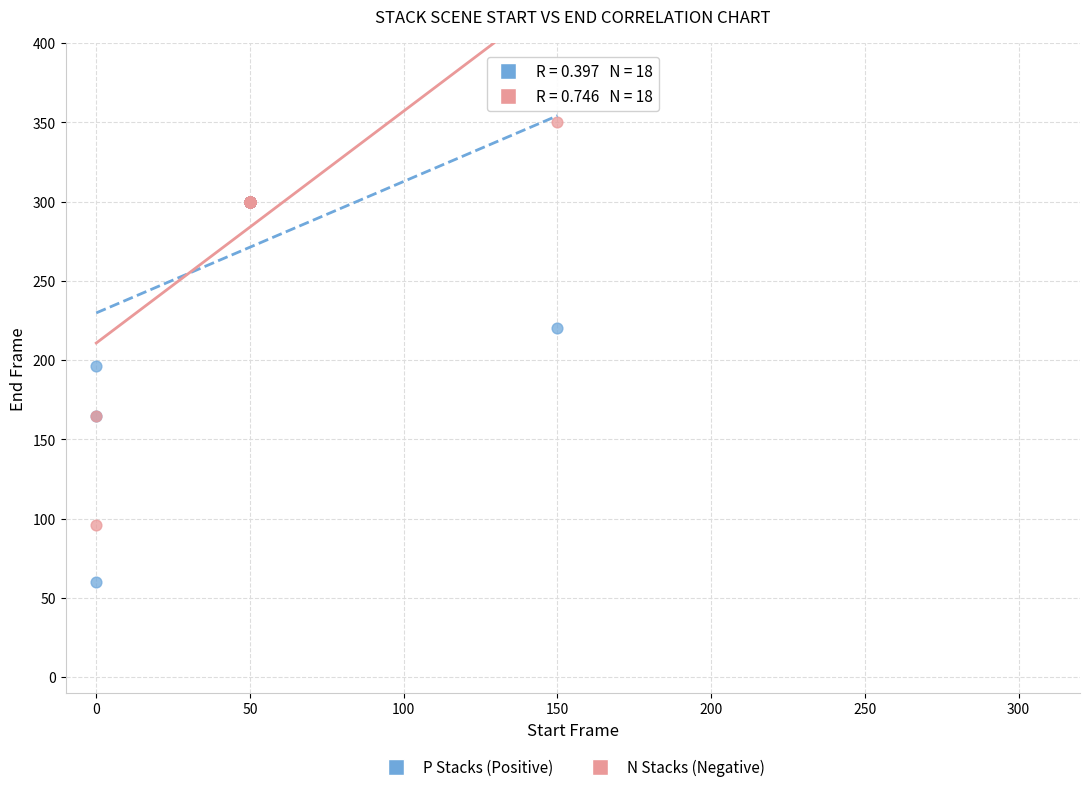

Which series contains the lowest Y value?

P Stacks (Positive)